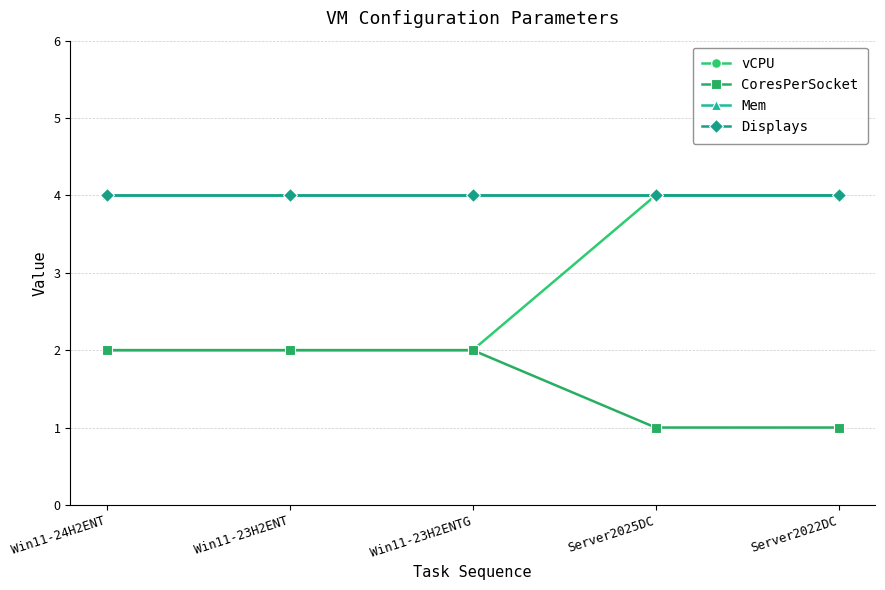

The value of CoresPerSocket at Win11-23H2ENT is 2. True or false?

True